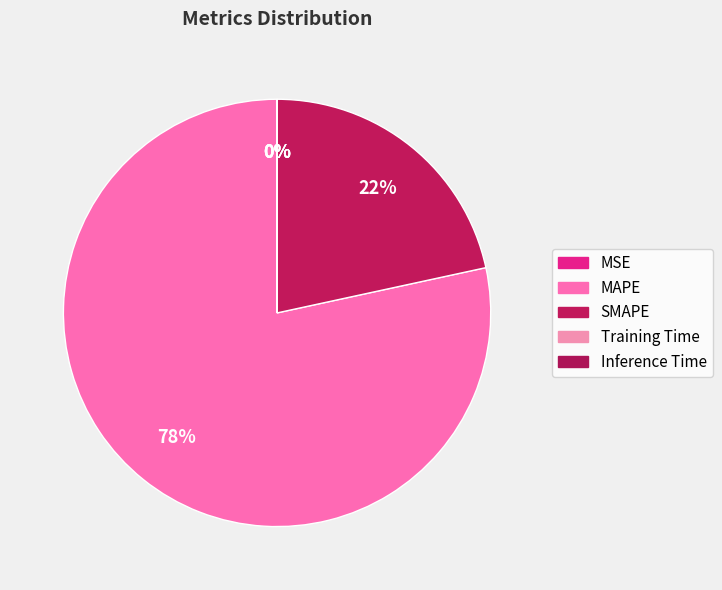

What is the change in value from MAPE to SMAPE?

-380.8